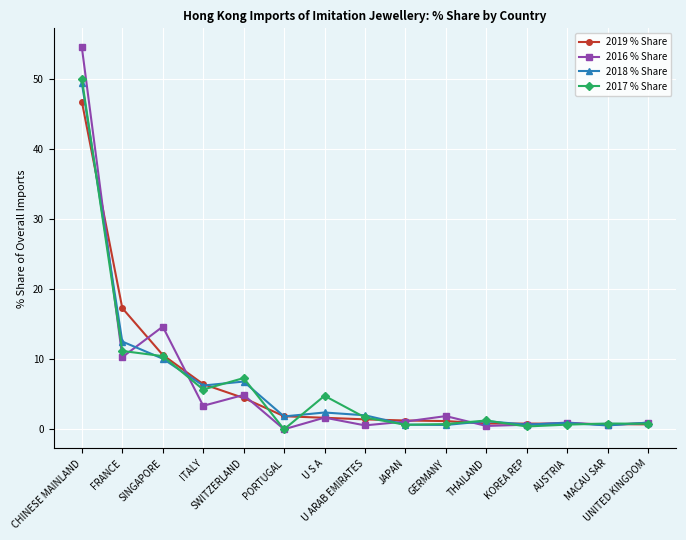

Which series has the largest range (max minus min)?

2016 % Share